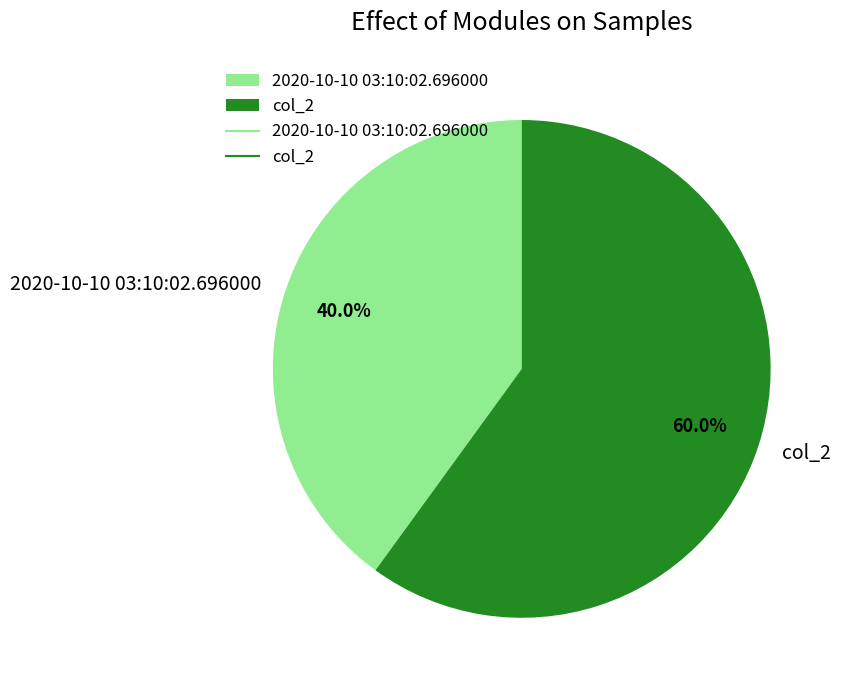

Count the number of slices in the pie.

2